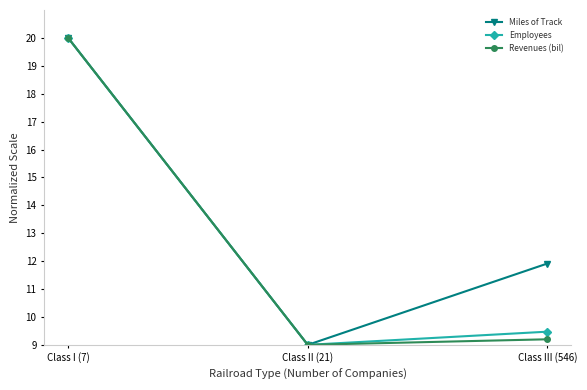

Which category has the lowest value in the Revenues (bil) series?

Class II (21)